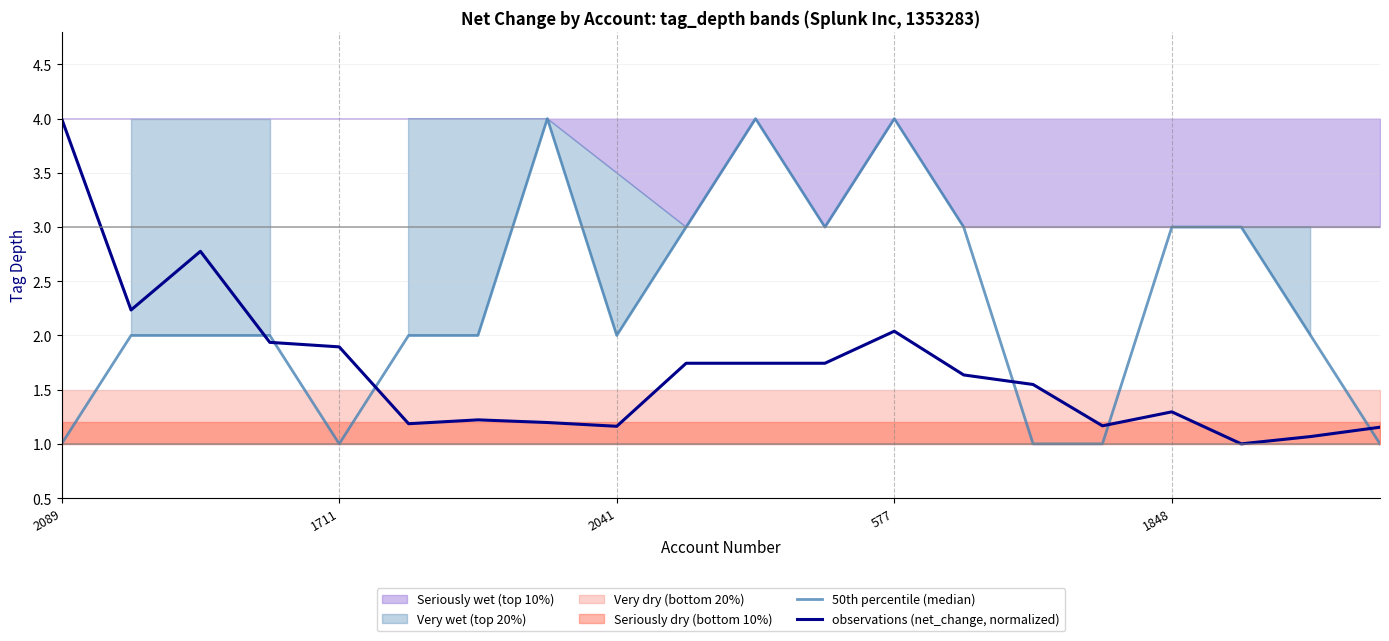

Which series ends up on top after the final intersection of 50th percentile (median) and observations (net_change, normalized)?

observations (net_change, normalized)